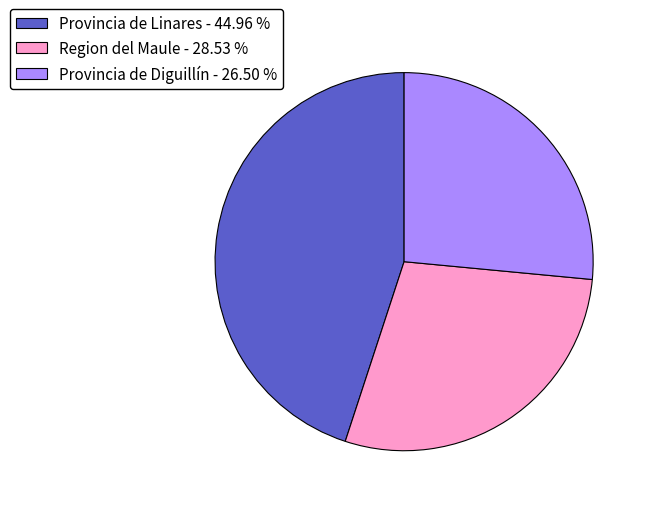

Between Provincia de Linares - 44.96 % and Provincia de Diguillín - 26.50 %, which is larger?

Provincia de Linares - 44.96 %